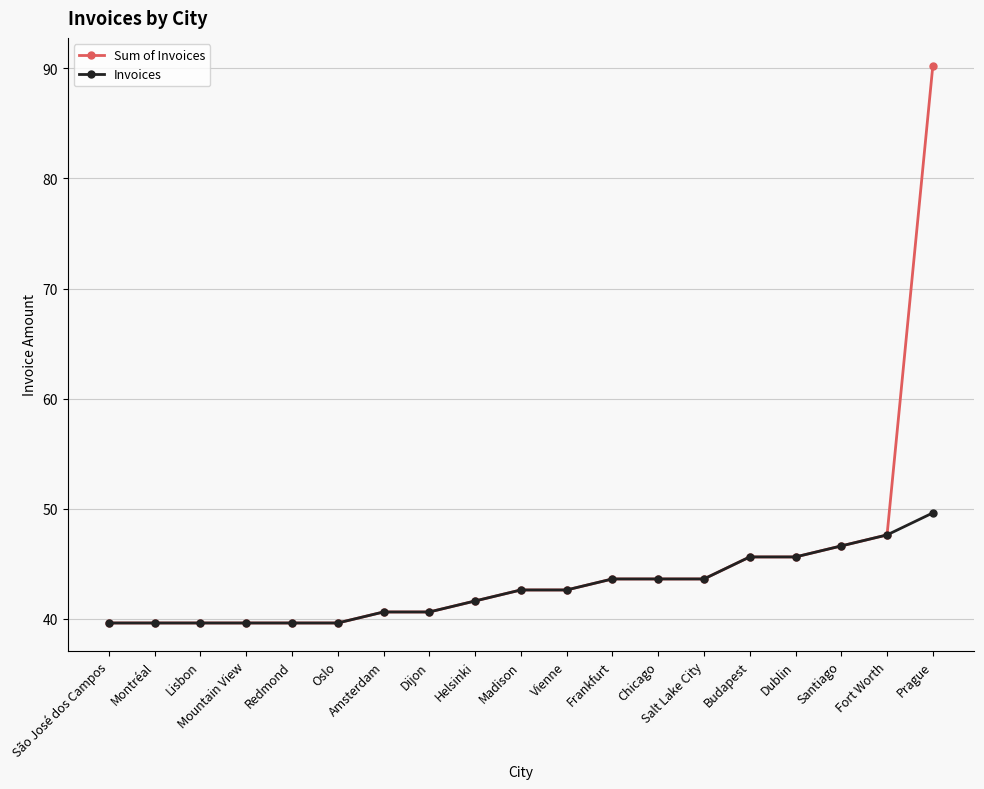

What value does the Sum of Invoices series have at Prague?

90.2